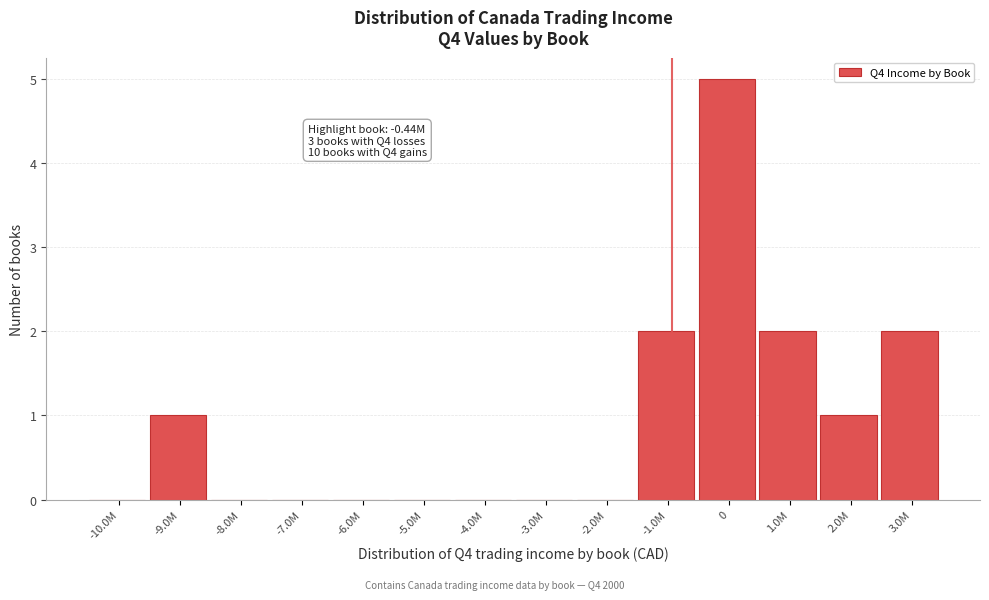

Reading right to left, what are all the values shown in this chart?

3.0M=2	2.0M=1	1.0M=2	0=5	-1.0M=2	-2.0M=0	-3.0M=0	-4.0M=0	-5.0M=0	-6.0M=0	-7.0M=0	-8.0M=0	-9.0M=1	-10.0M=0